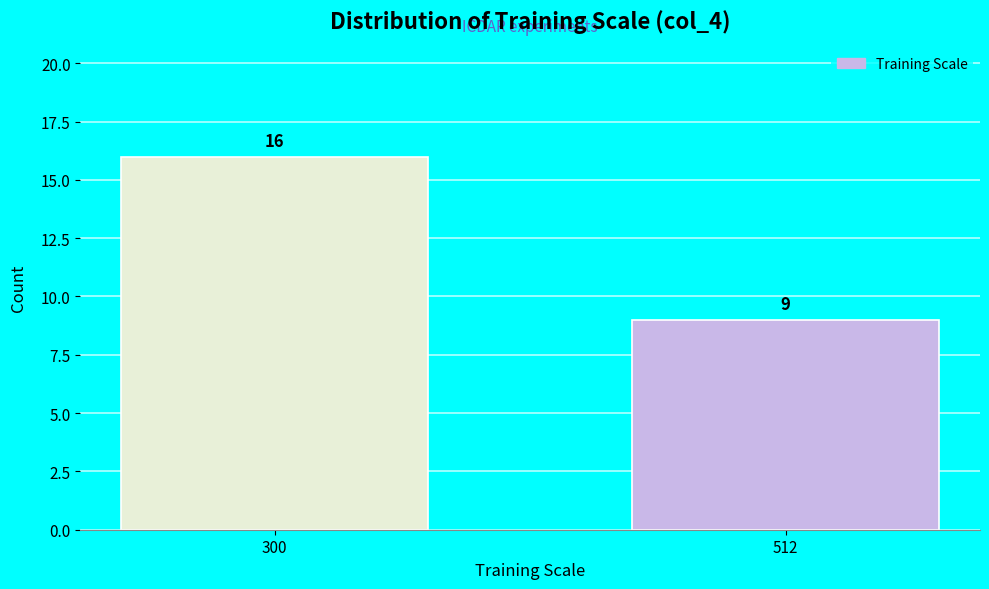

Reading left to right, transcribe all the data shown in this chart.

16	9